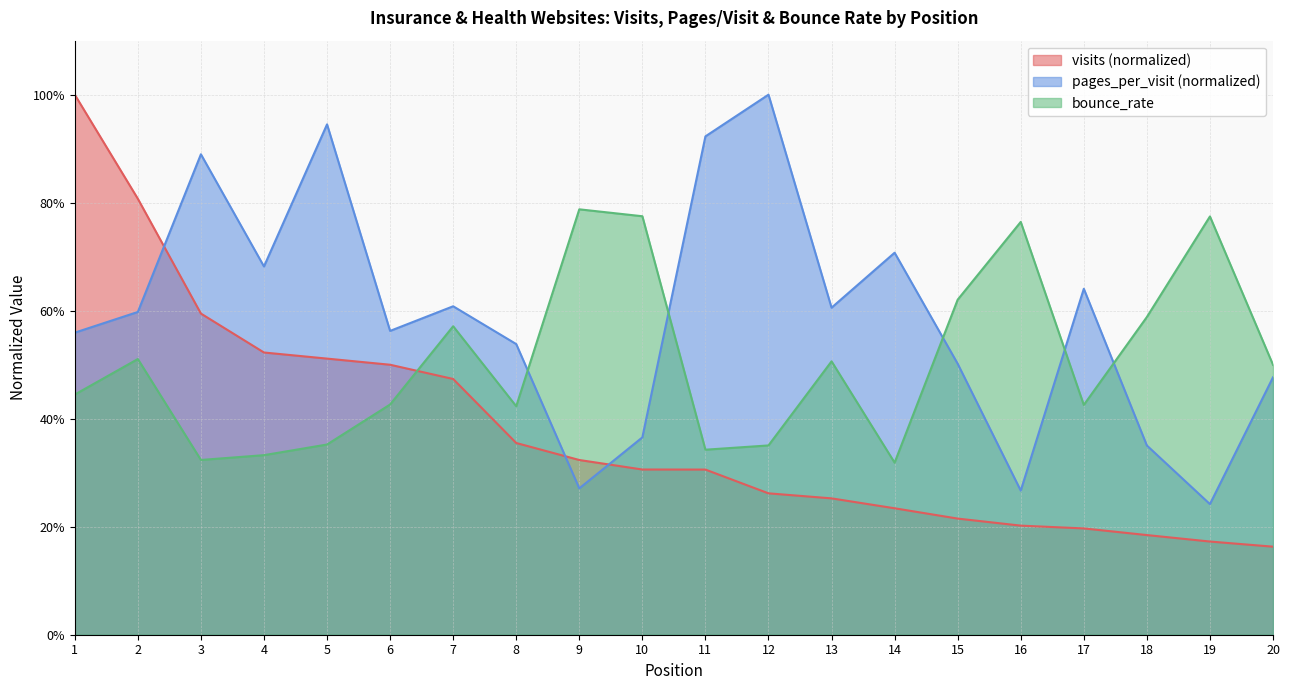

What is the total value across all series at 18?

1.1